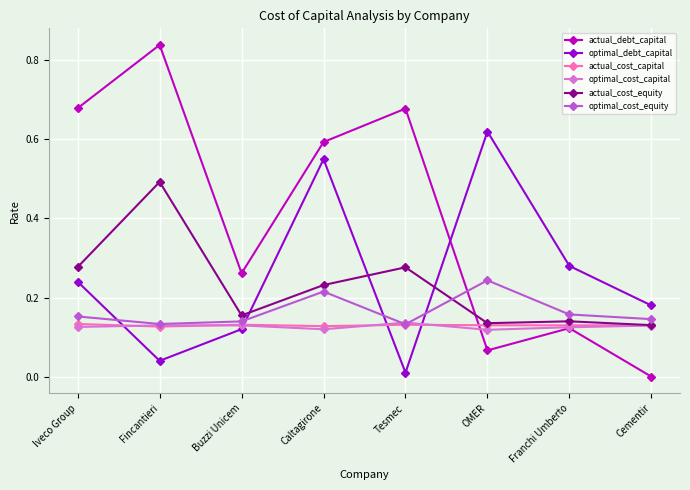

Where is the first local maximum for optimal_cost_equity?

Caltagirone